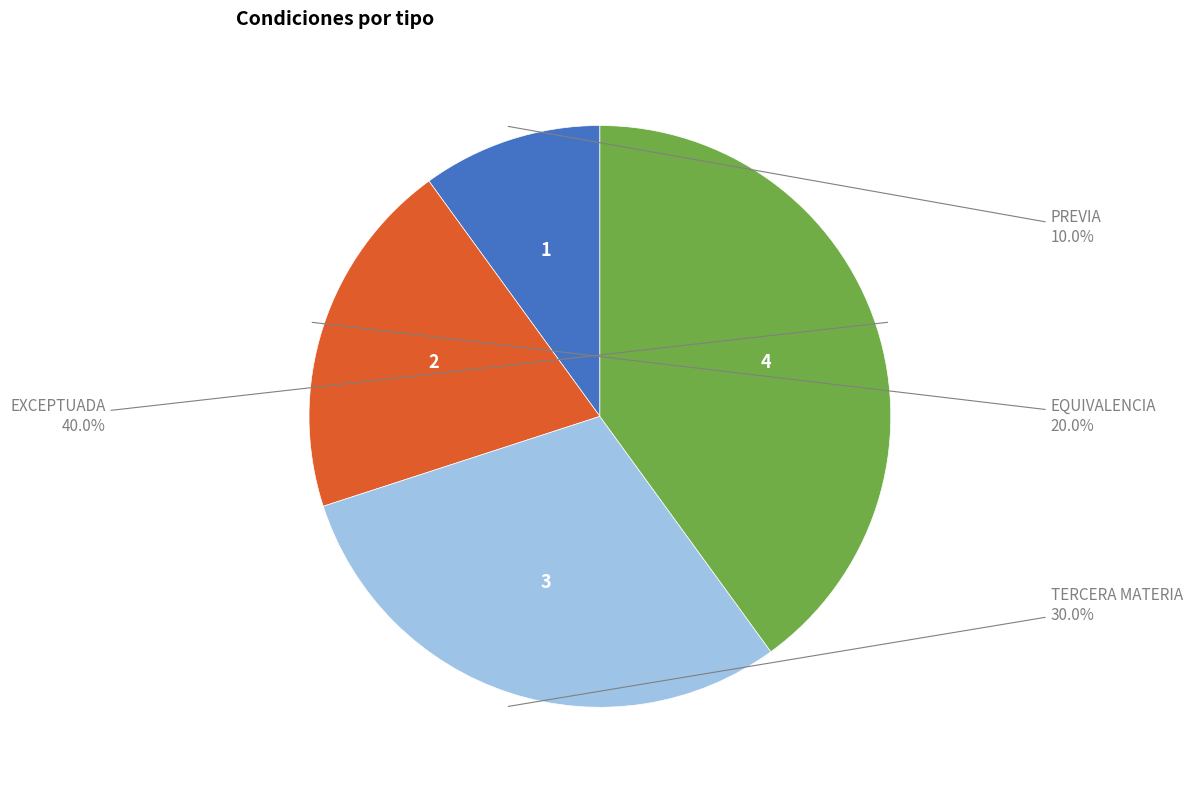

How much of the chart is everything except TERCERA MATERIA?

70.0%